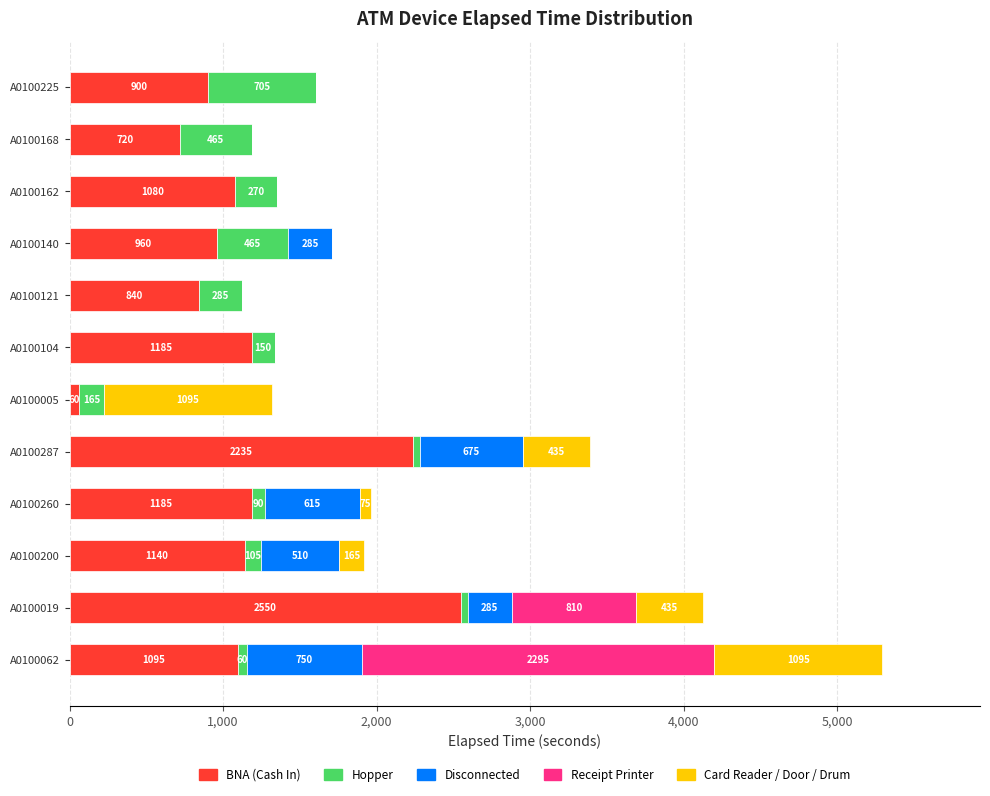

Which category has the highest value in the BNA (Cash In) series?

A0100019